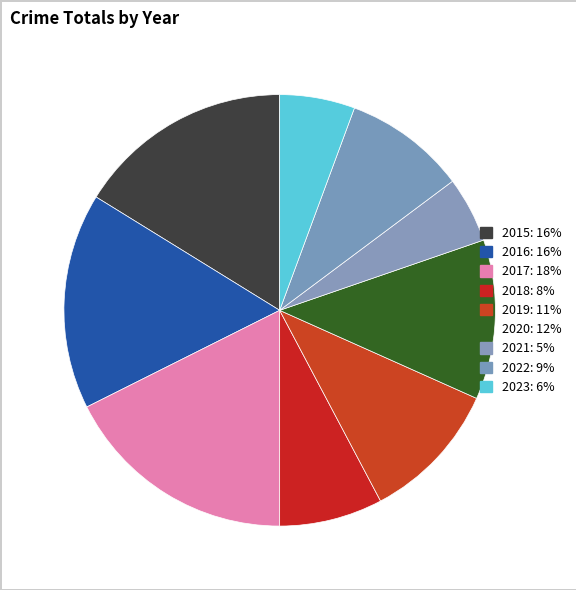

How much of the chart is everything except 2017?

82.4%